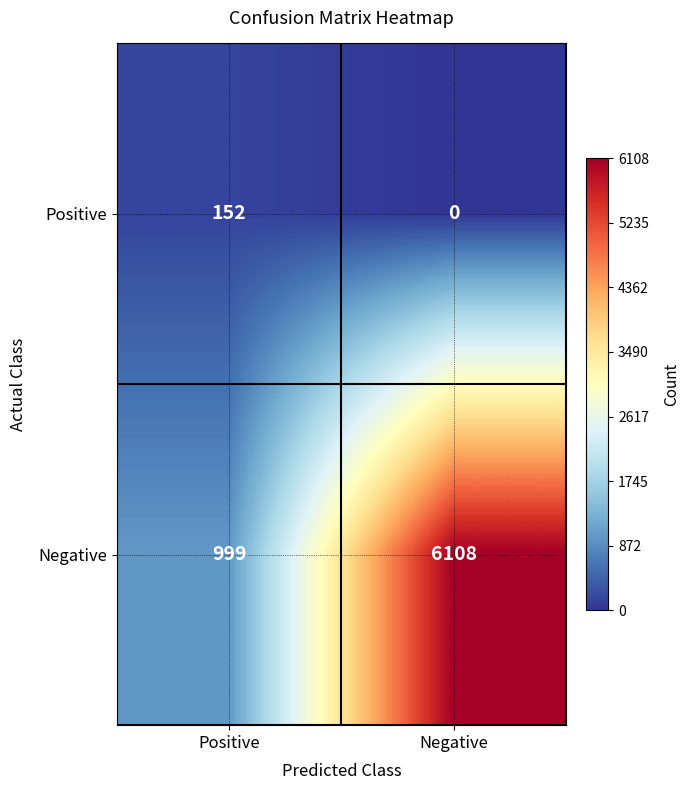

What is the sum of all Positive values?

152